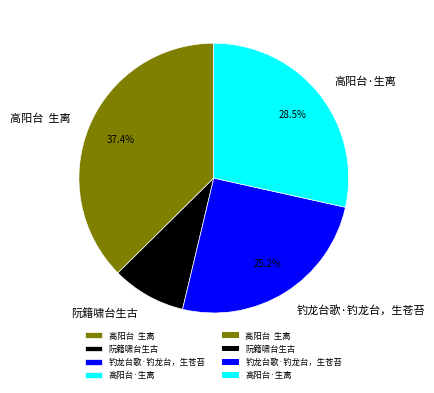

Rank the categories by value from highest to lowest.

高阳台 生离, 高阳台·生离, 钓龙台歌·钓龙台，生苍苔, 阮籍啸台生古